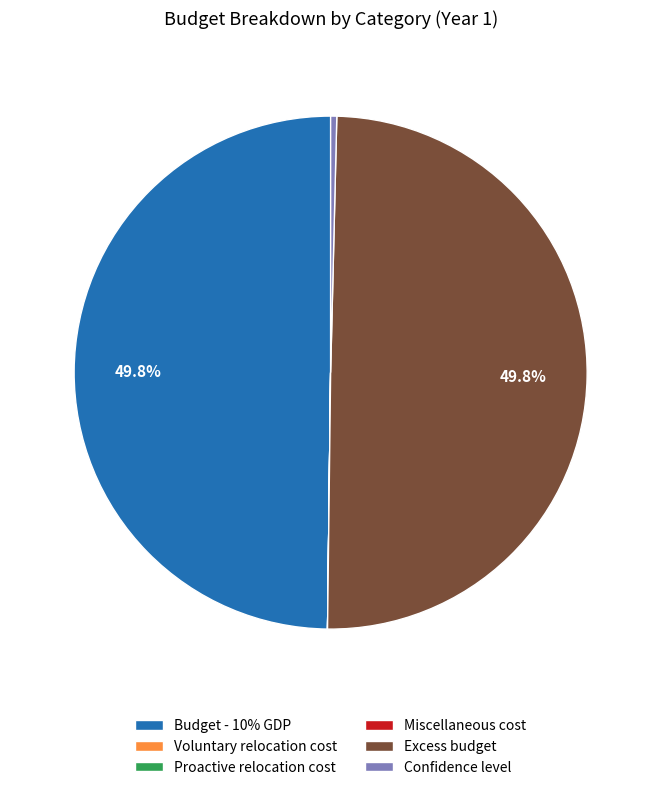

What percentage is NOT represented by Budget - 10% GDP?

50.2%